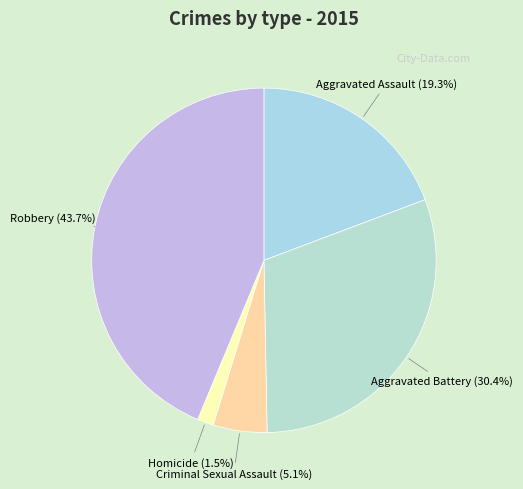

Combined, do Criminal Sexual Assault and Robbery account for over 50%?

No